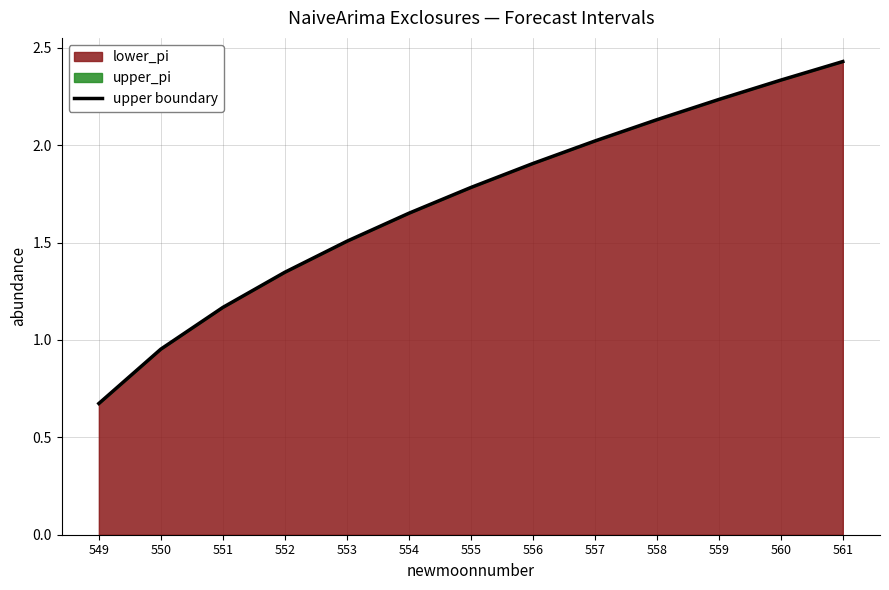

Which has a higher value, 552 or 554?

554